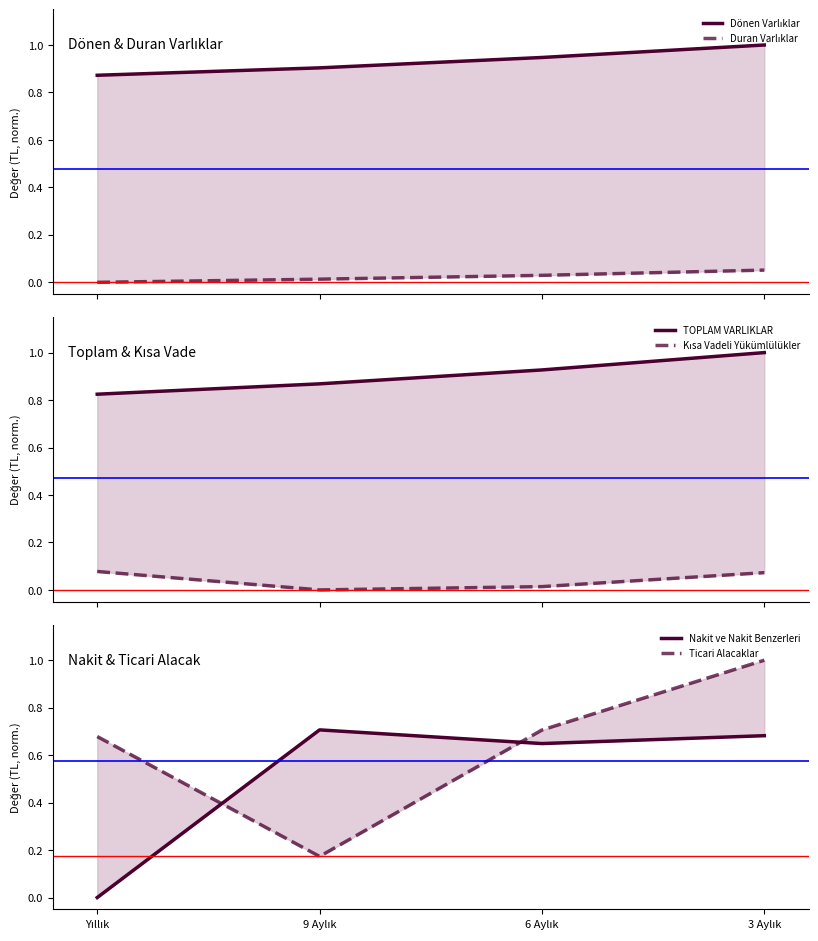

The value of Kısa Vadeli Yükümlülükler at 6 Aylık is 0.0. True or false?

False